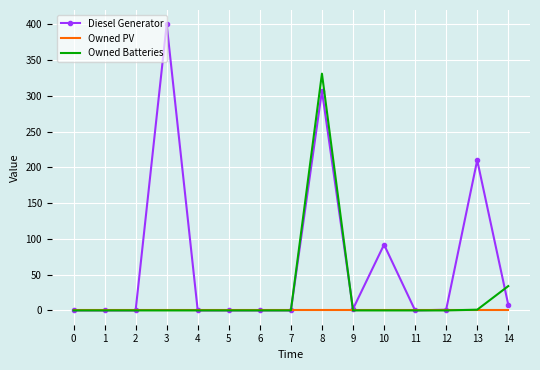

What is the greatest value displayed?

400